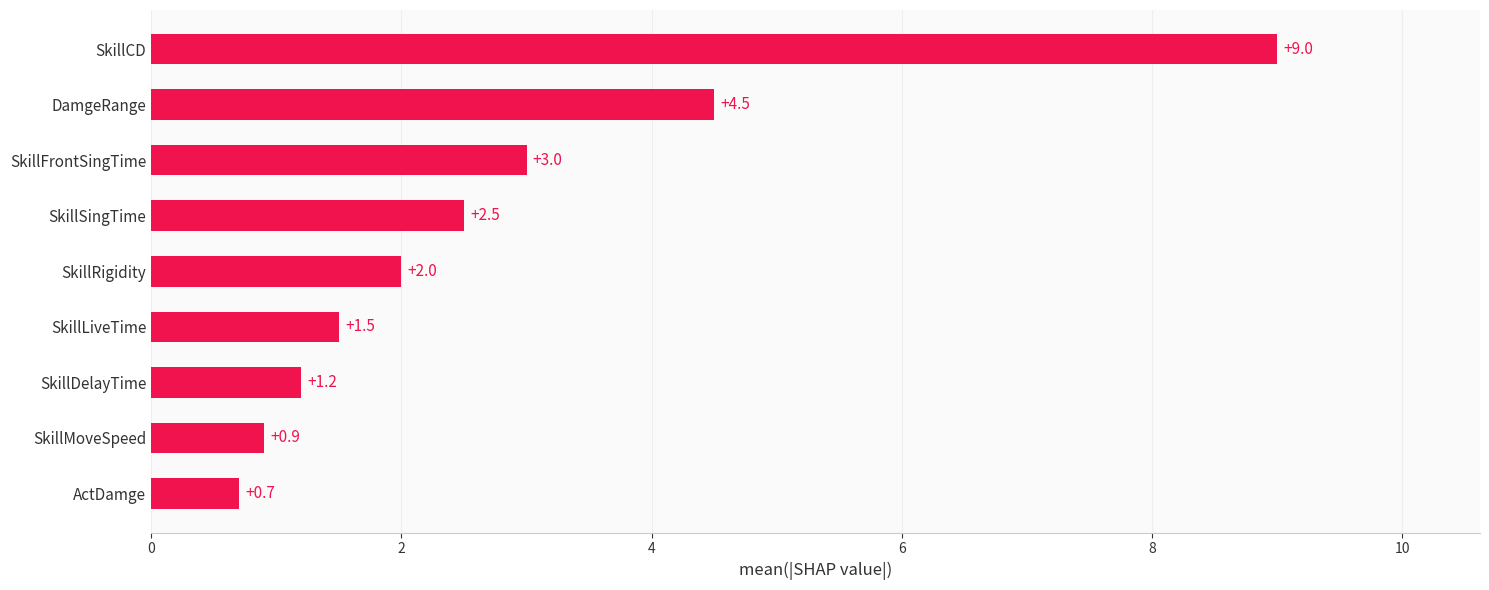

Where is the data nearest to the value 4?

DamgeRange